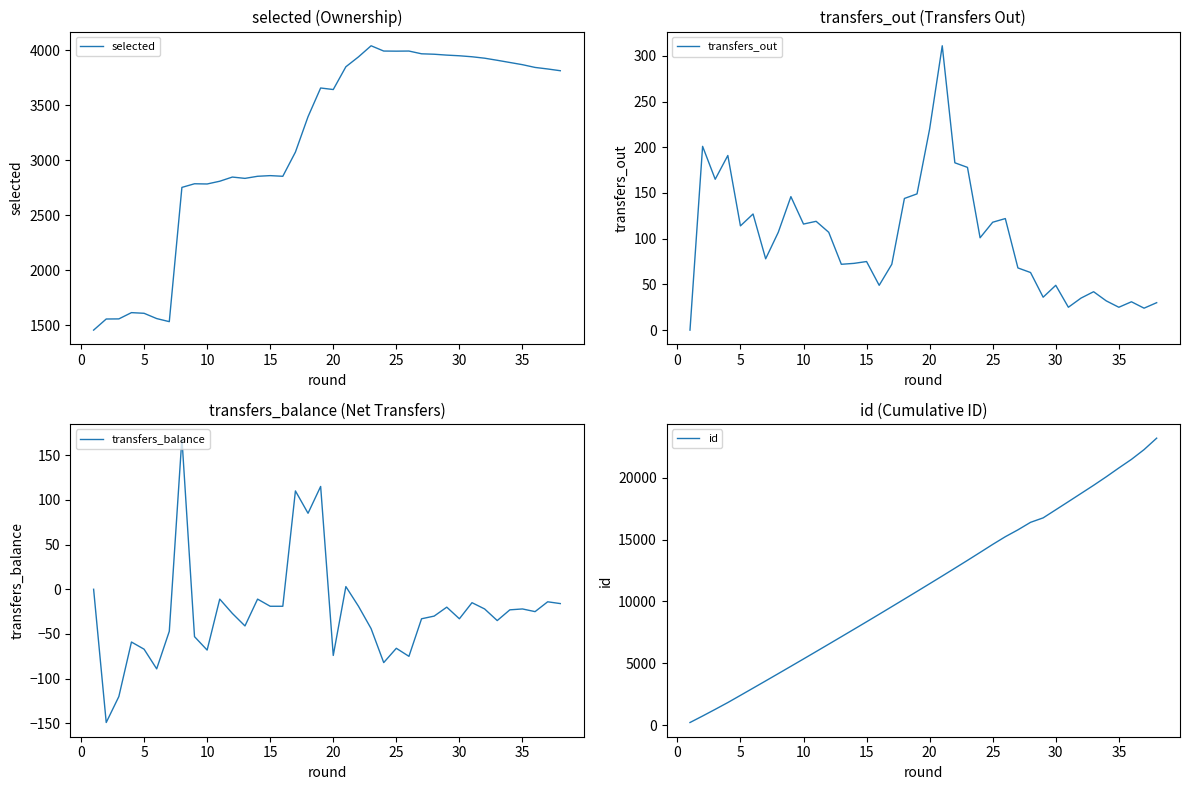

In selected, how many points are lower than both neighbors (excluding endpoints)?

6